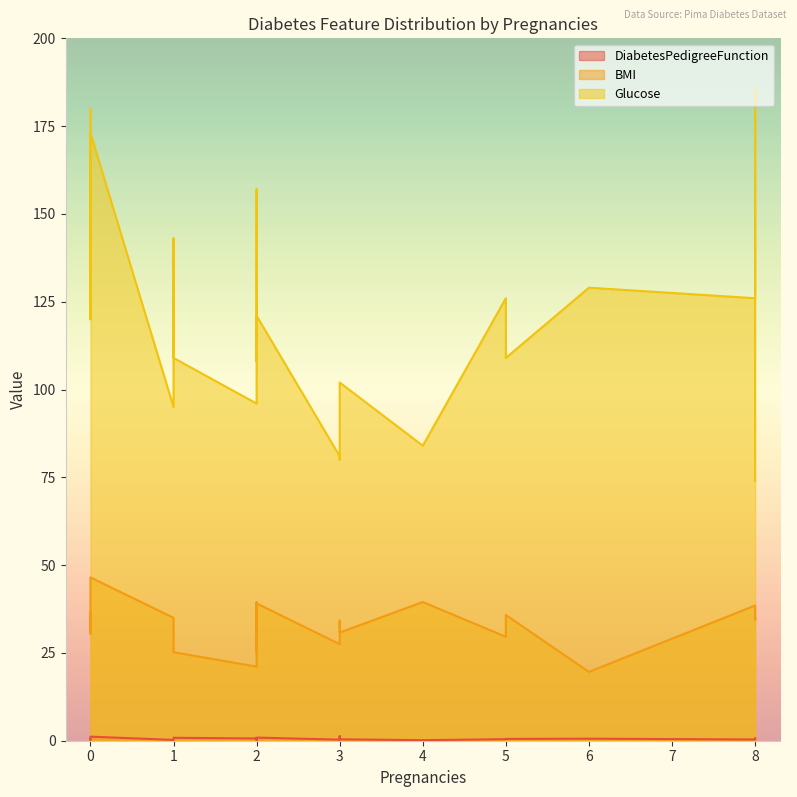

True or false: DiabetesPedigreeFunction and BMI cross at least once.

False